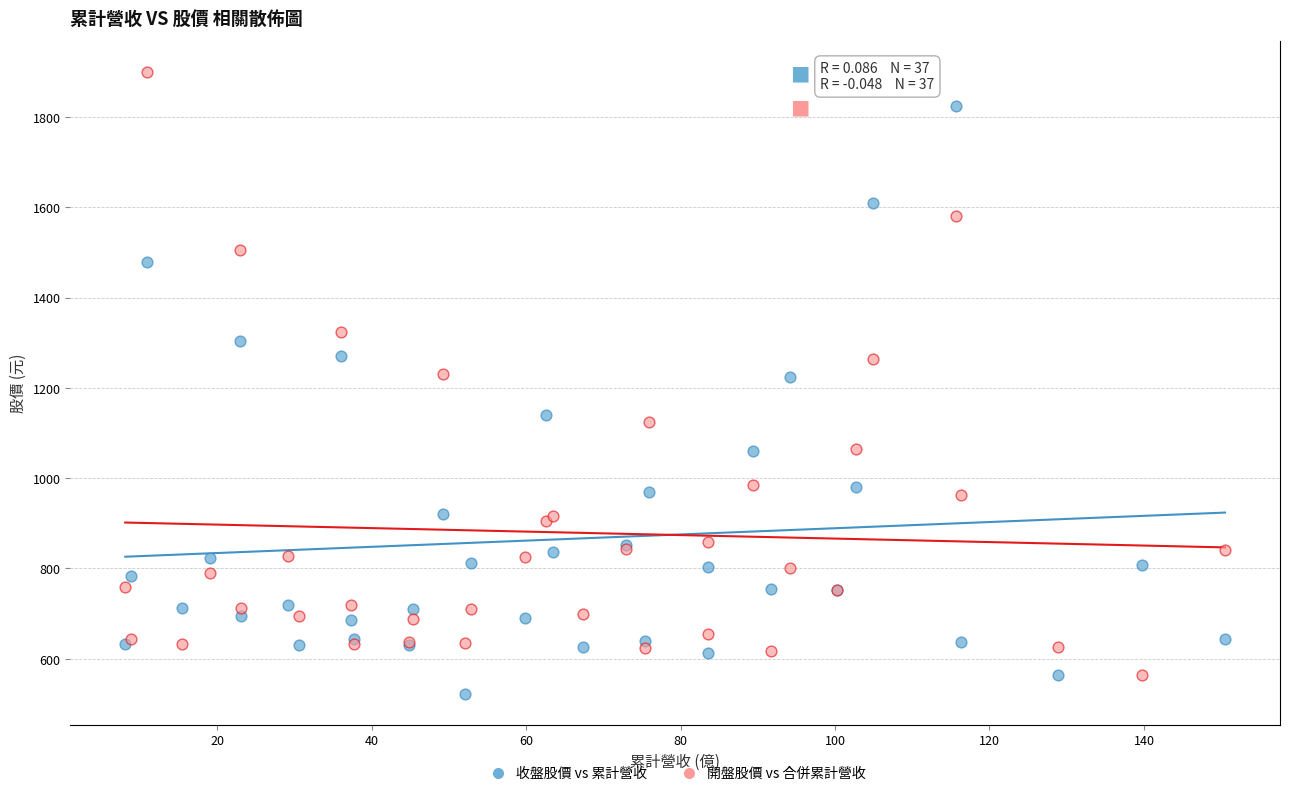

What are all the series names shown in the legend?

收盤股價 vs 累計營收, 開盤股價 vs 合併累計營收